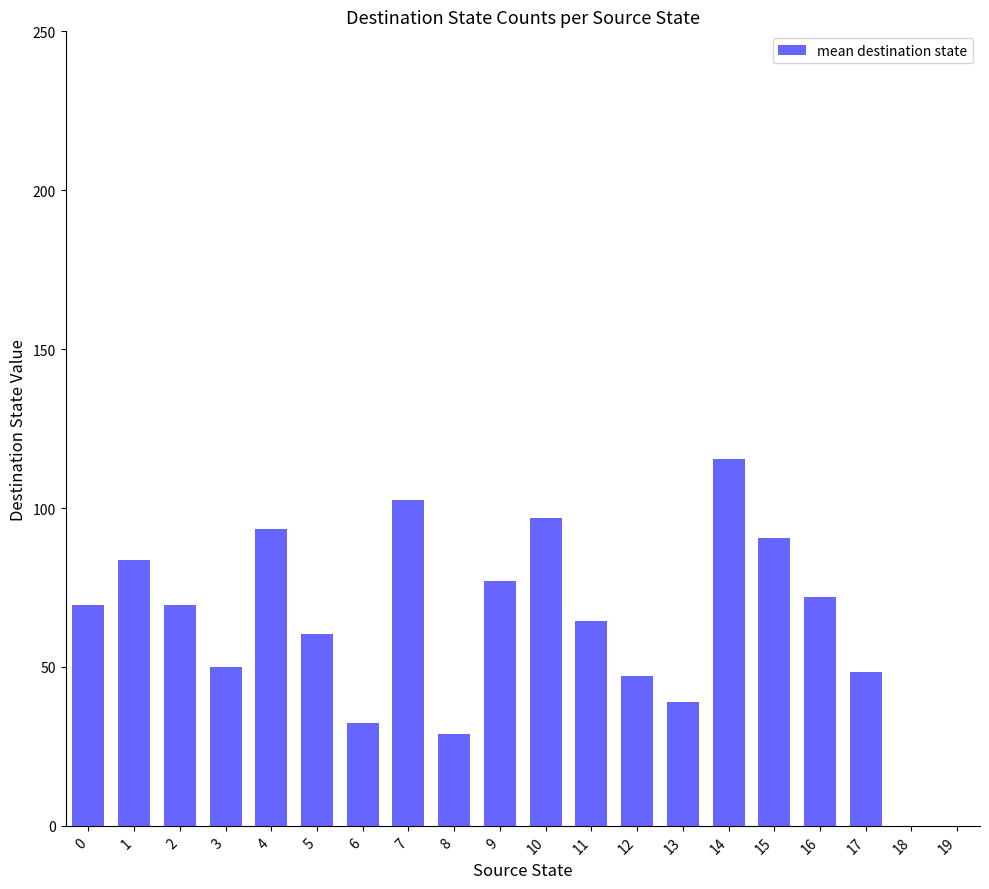

Approximately how many times larger is the value at 5 compared to 13?

1.6